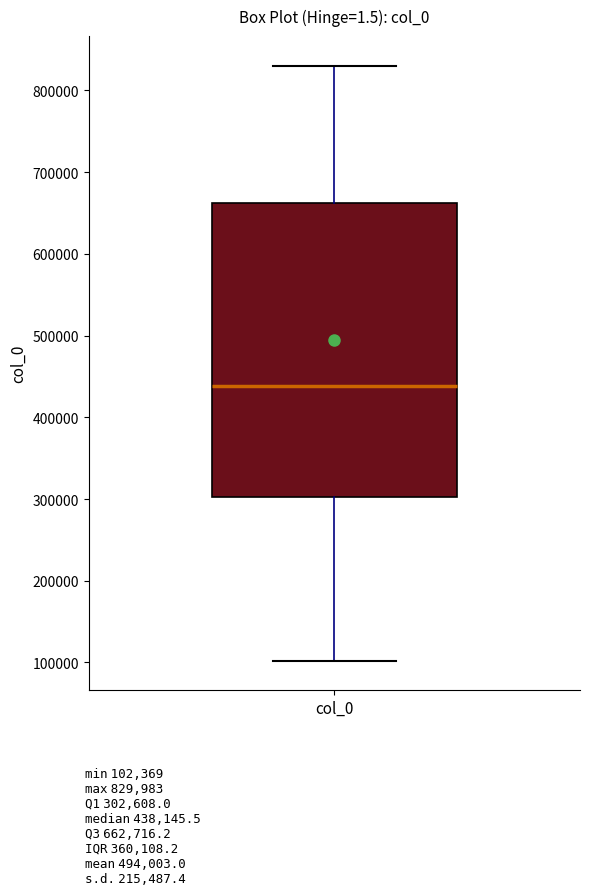

Read this box plot against the y-axis: the position of the median line, the range covered by the box, and the ends of both whiskers. The values are not printed on the chart, so give them approximately, as read against the axis.

median 440000, box 300000 to 660000, whiskers 100000 to 830000